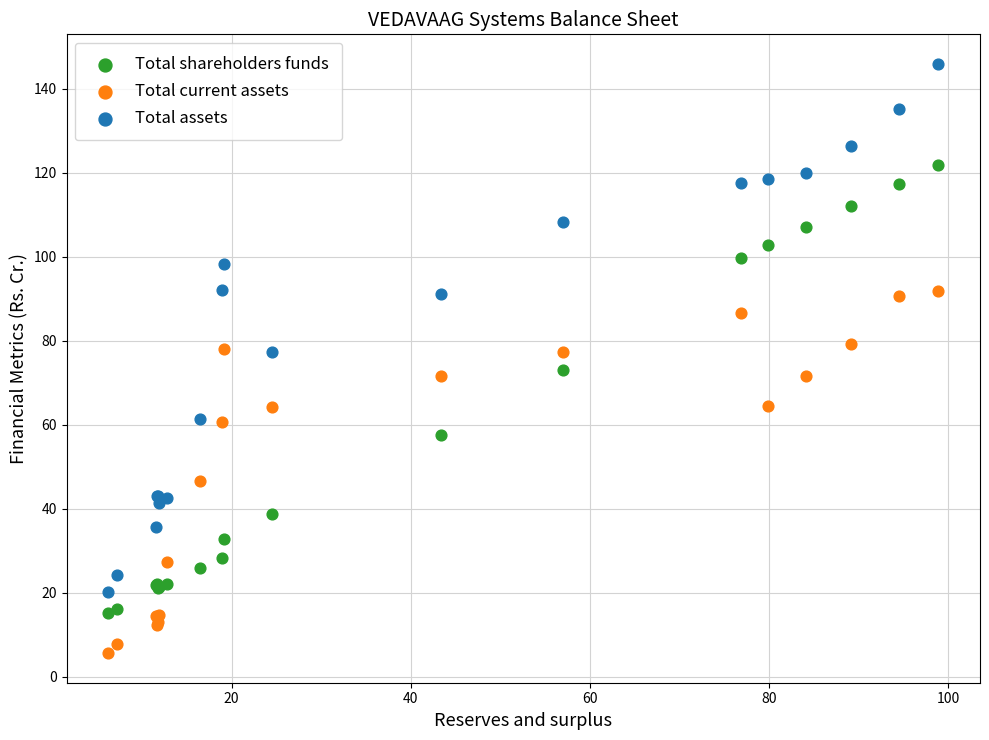

What is the X range (max minus min) for the scatter plot?

92.7